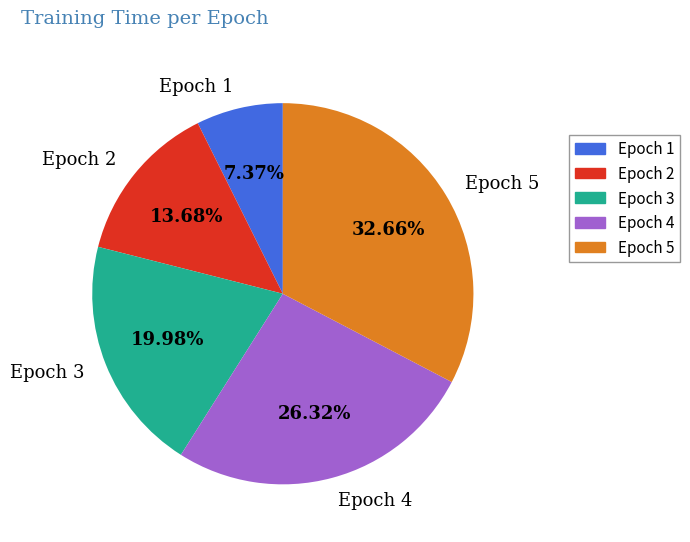

Approximately how many times larger is the value at Epoch 2 compared to Epoch 5?

0.4